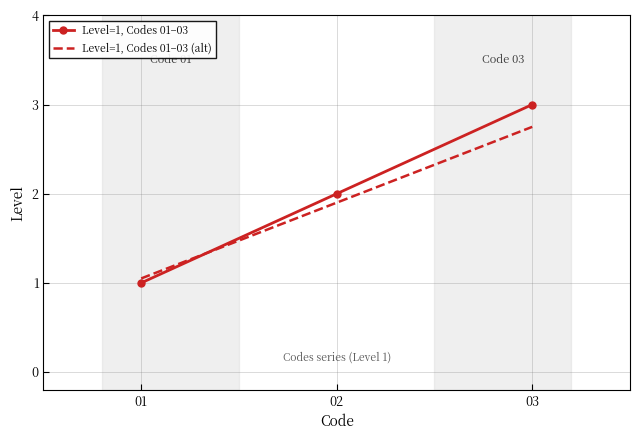

What is the minimum value shown in the chart?

1